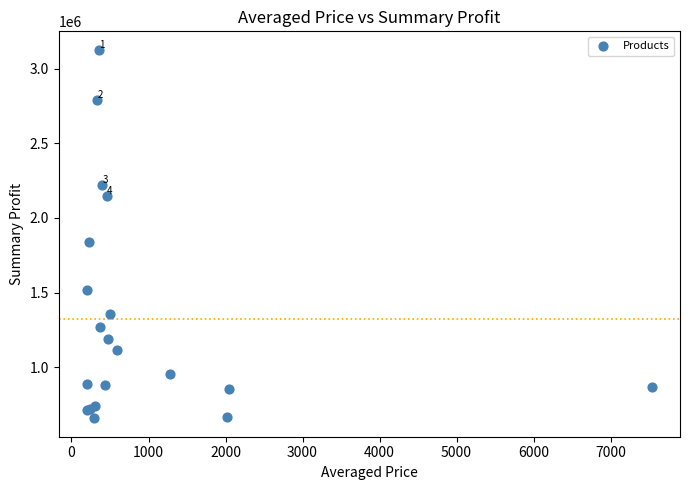

What Y value in the scatter plot is closest to 1892335?

1837604